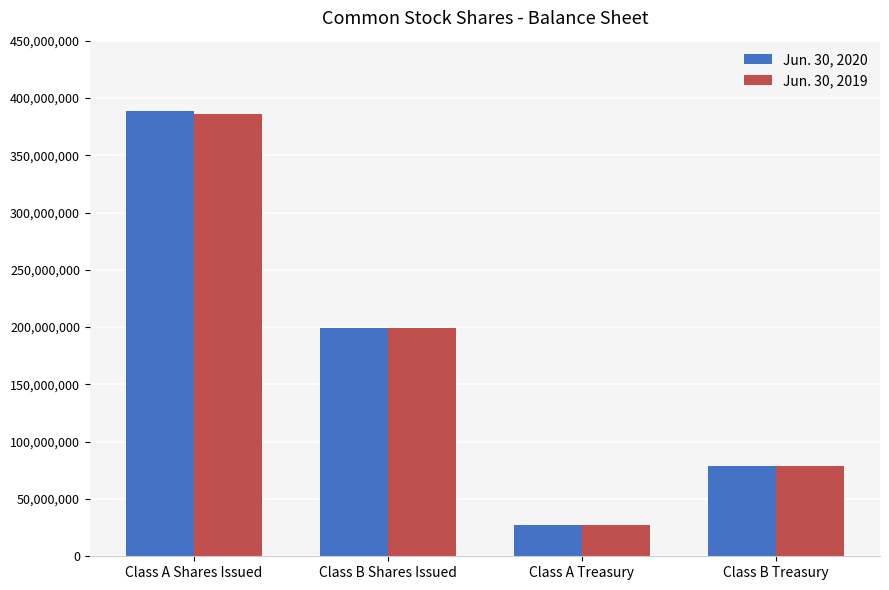

Which series has the widest spread of values?

Jun. 30, 2020